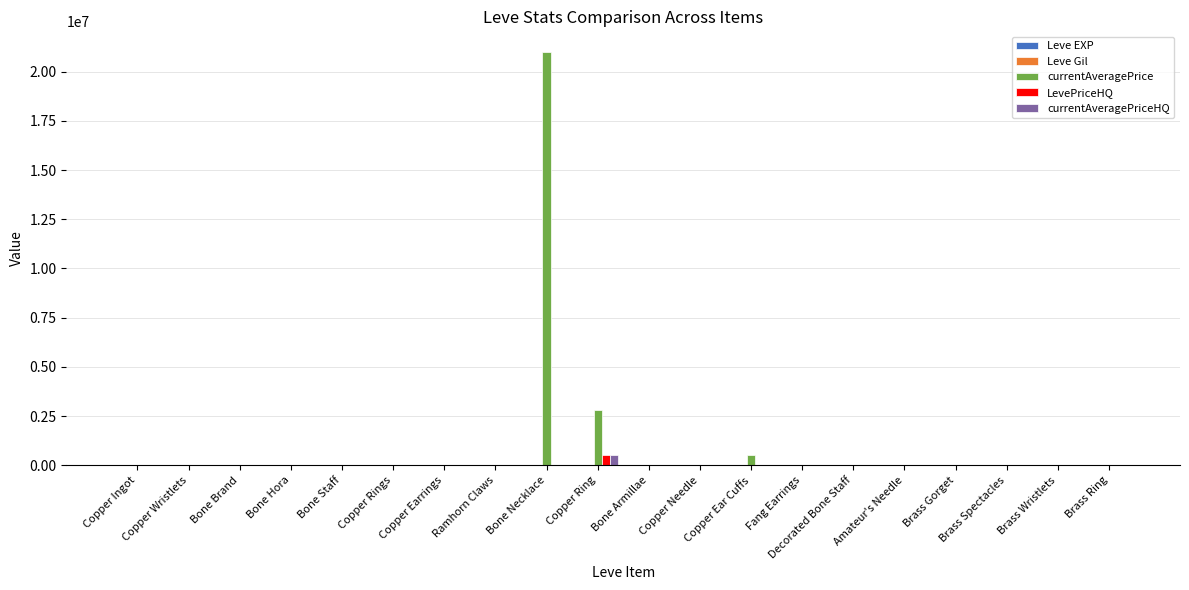

Which category has the highest value across all series?

Bone Necklace